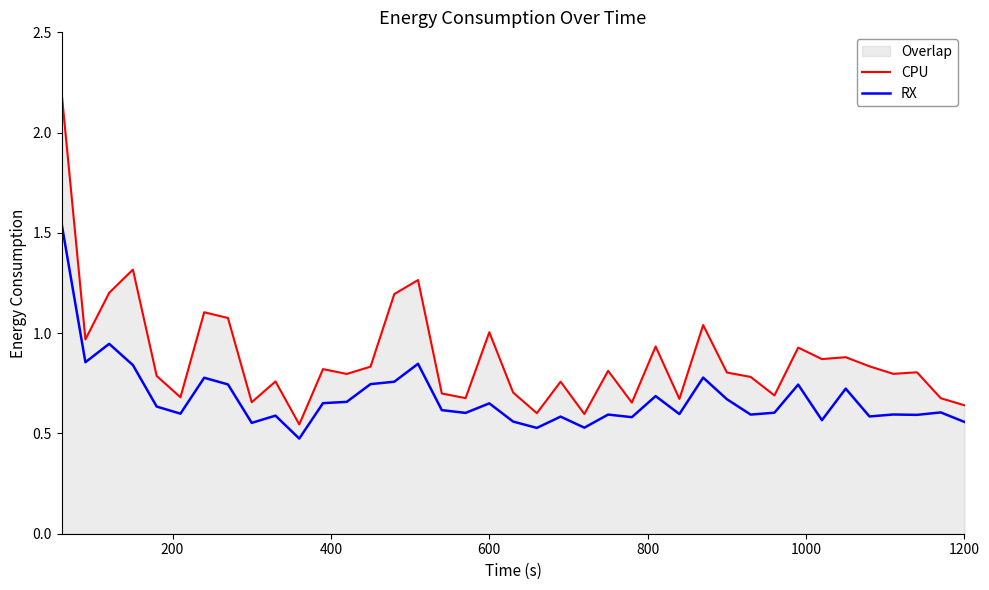

True or false: CPU and RX cross at least once.

False